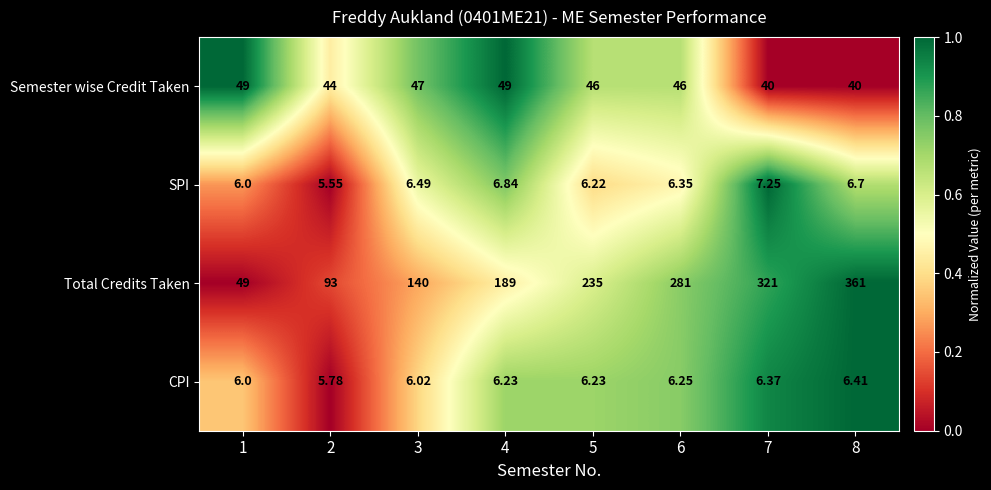

Which series has the largest total across all categories?

Total Credits Taken